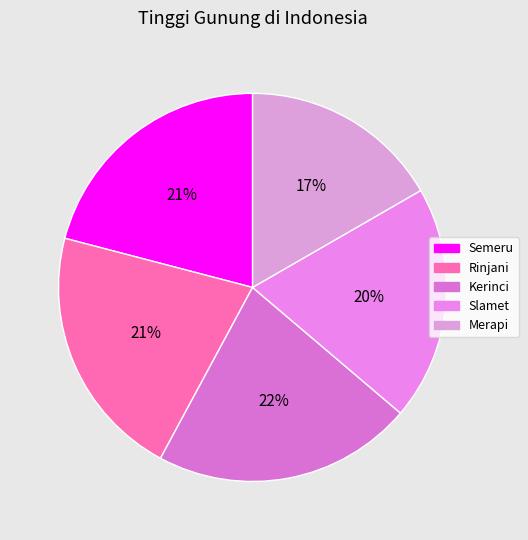

Combined, do Merapi and Slamet account for over 50%?

No